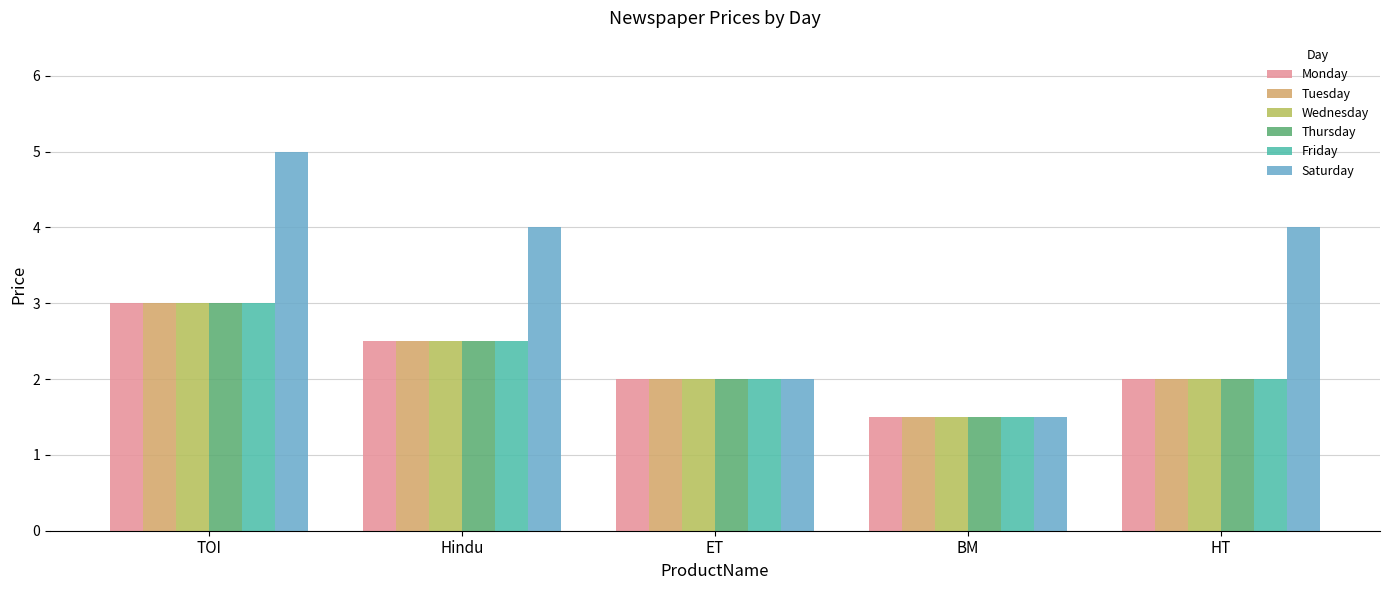

What are all the series names shown in the legend?

Monday, Tuesday, Wednesday, Thursday, Friday, Saturday